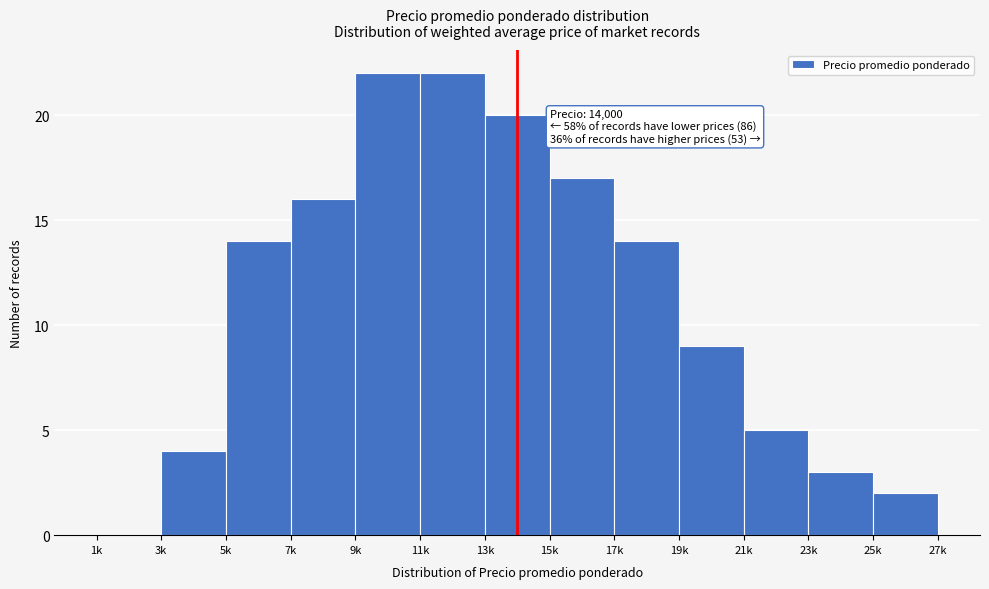

Reading left to right, what are all the values shown in this chart?

1k=0	3k=4	5k=14	7k=16	9k=22	11k=22	13k=20	15k=17	17k=14	19k=9	21k=5	23k=3	25k=2